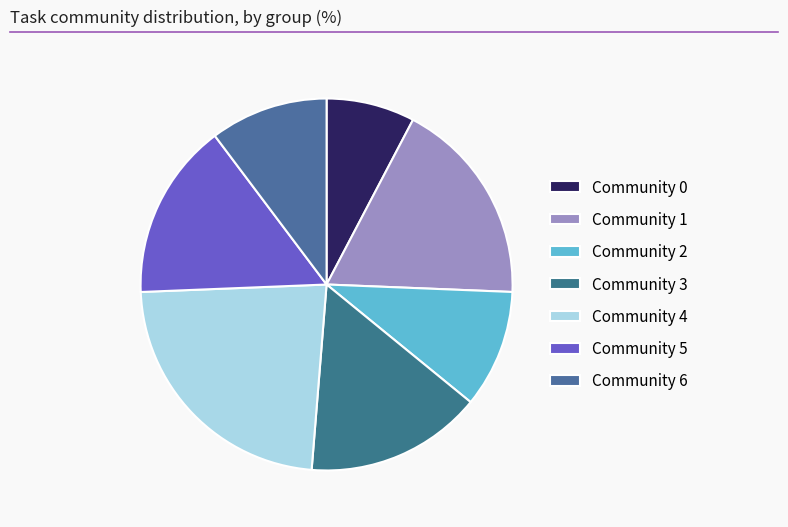

Is there any slice that represents more than half of the pie?

No